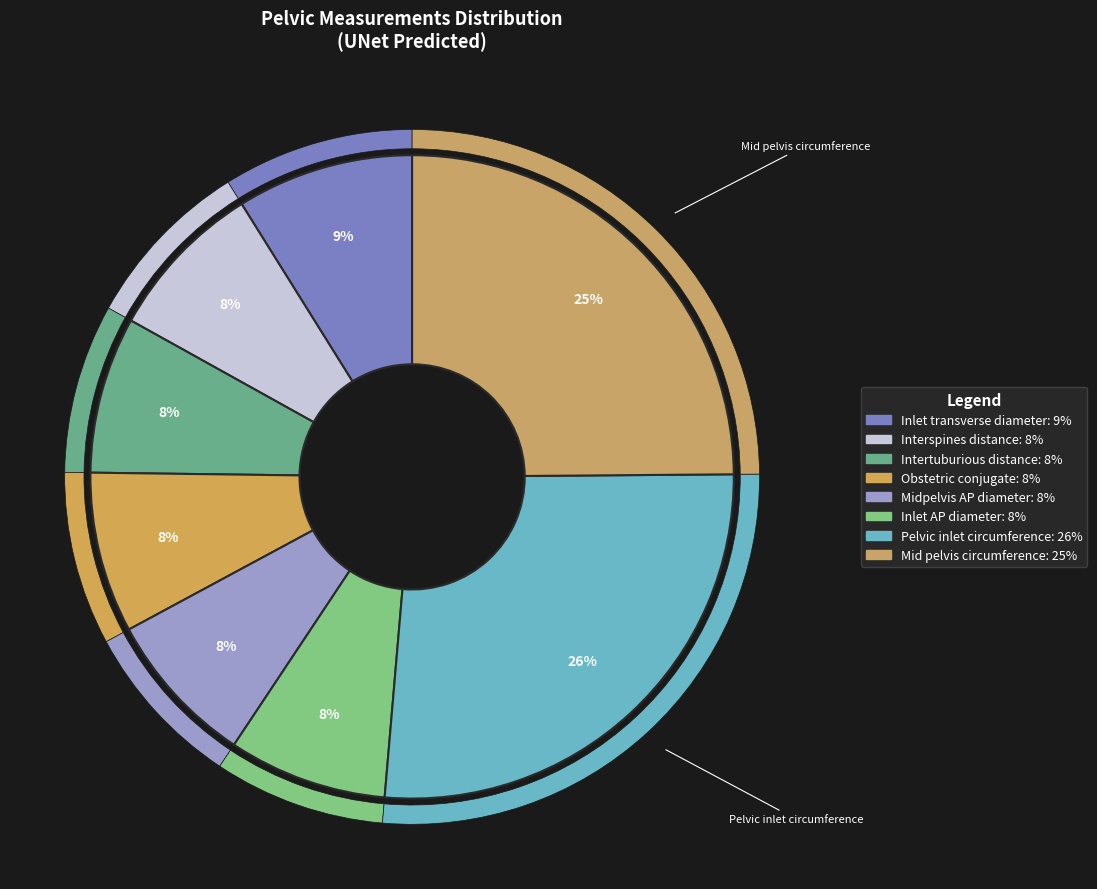

Is there a majority slice in this chart?

No